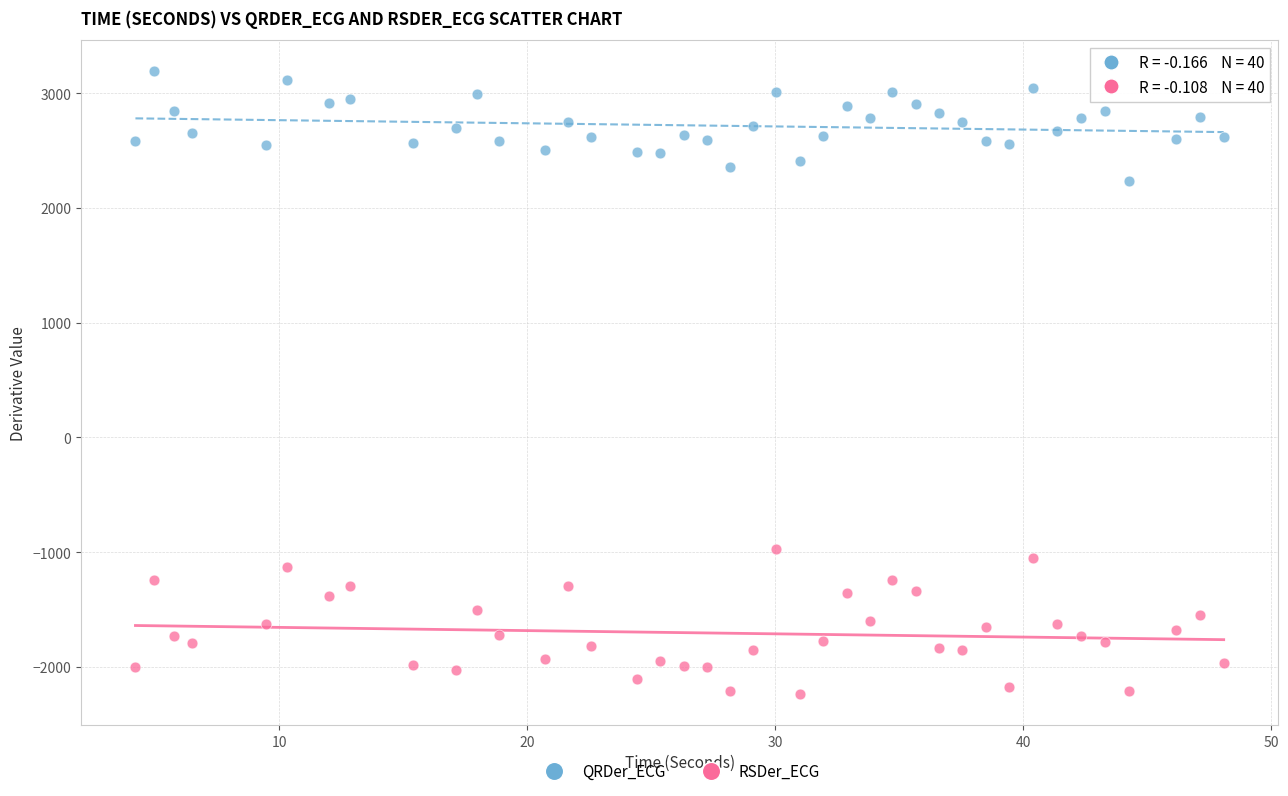

Which series contains the lowest Y value?

RSDer_ECG